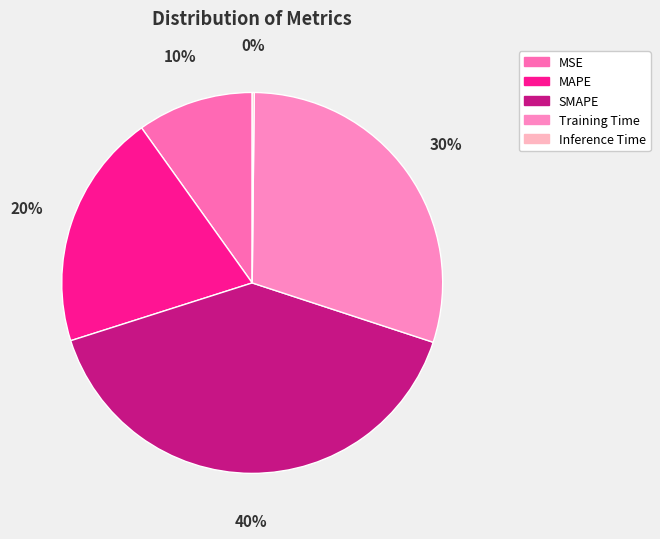

How many slices are in this pie chart?

5